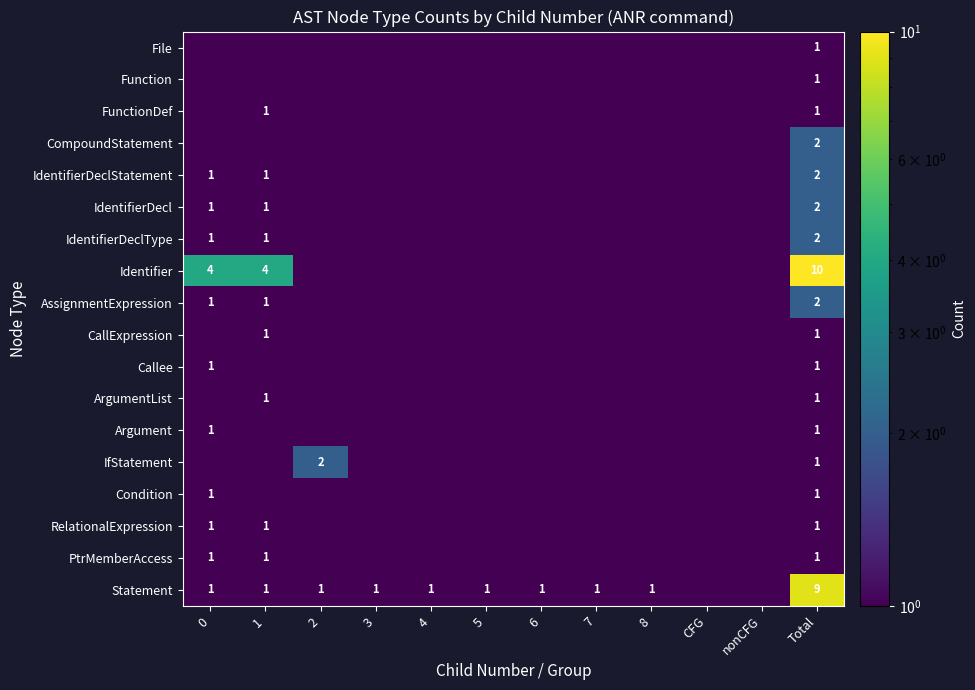

At which category is the sum across all series the highest?

Total